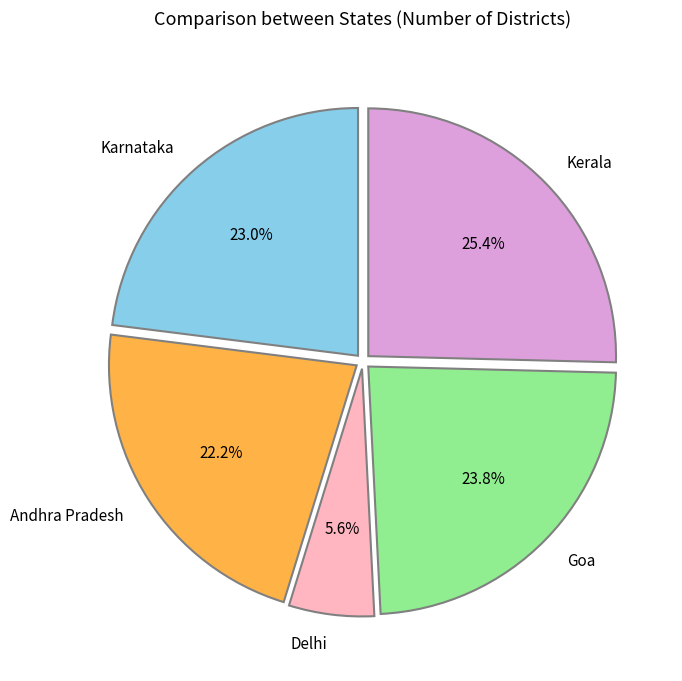

Which category has the smallest portion of the pie?

Delhi